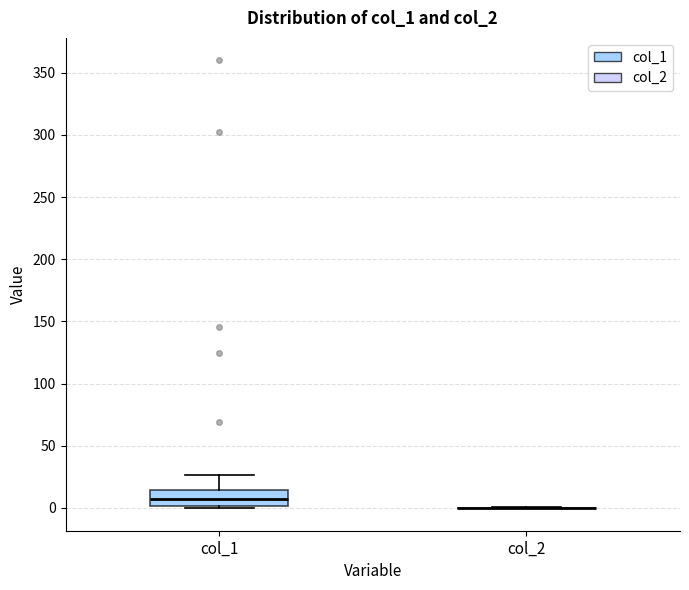

Reading left to right, transcribe this box plot: for each box, give where its median line is, the range the box spans, and where its two whiskers end, as read against the y-axis. The values are not printed on the chart, so give them approximately, as read against the axis.

col_1: median 5, box 0 to 15, whiskers 0 (just below the box's lower edge) to 25
col_2: box collapsed to a line at 0, whiskers 0 to 0